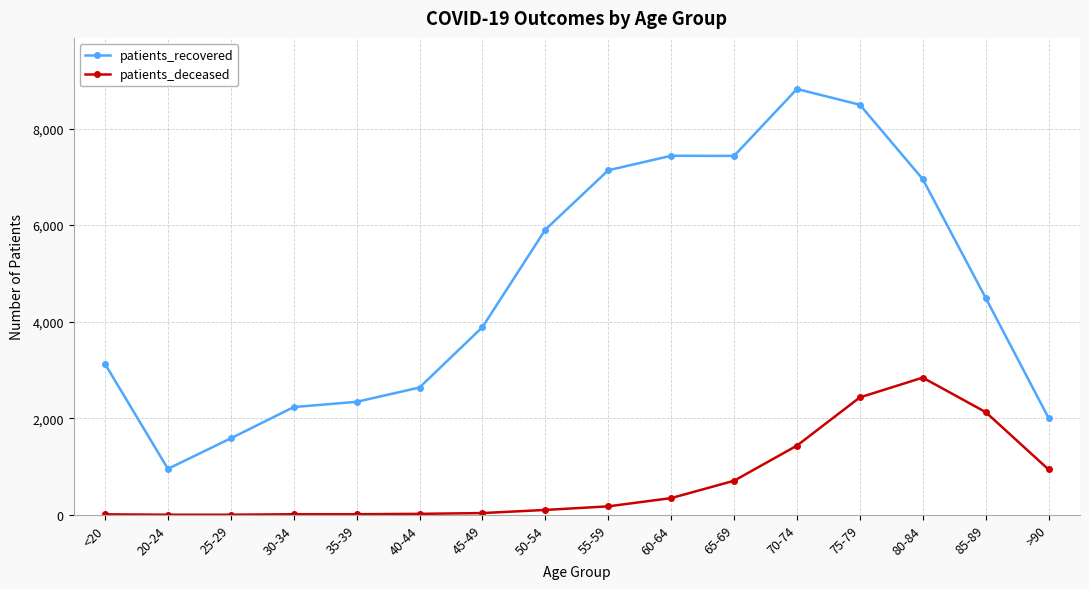

Between 45-49 and 70-74, which series saw the biggest shift?

patients_recovered